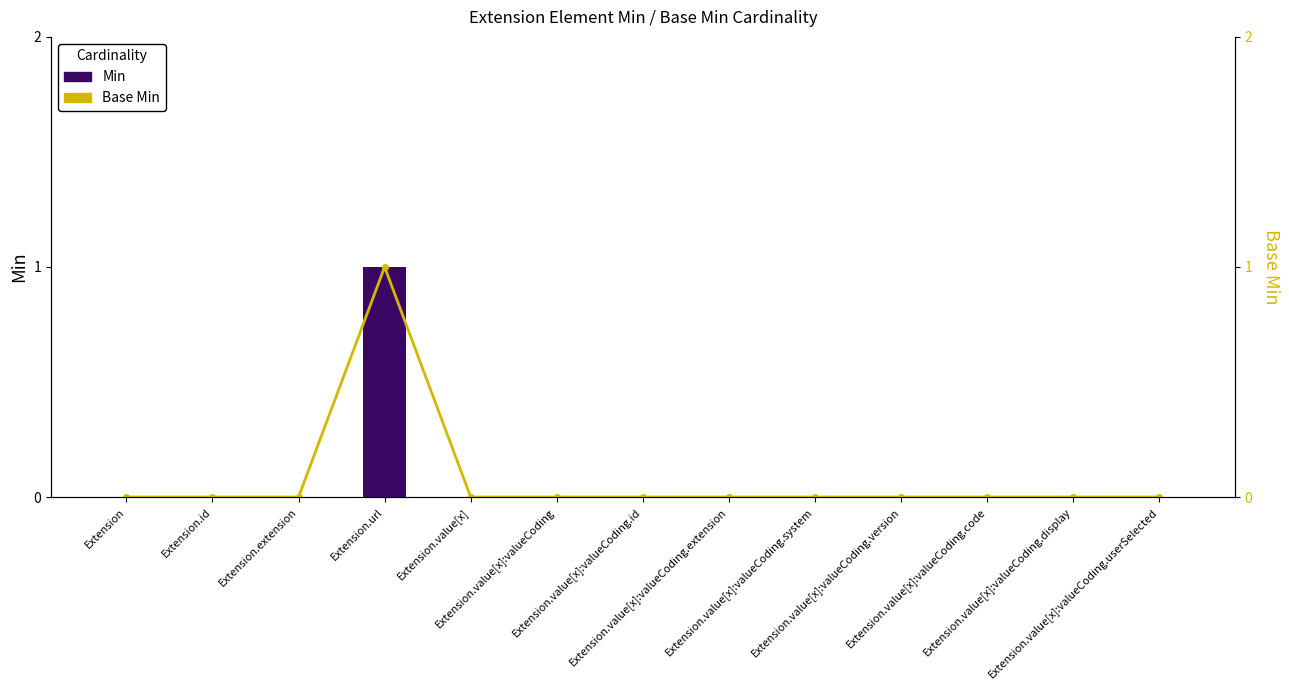

The value of Base Min at Extension.value[x]:valueCoding.extension is 0. True or false?

True